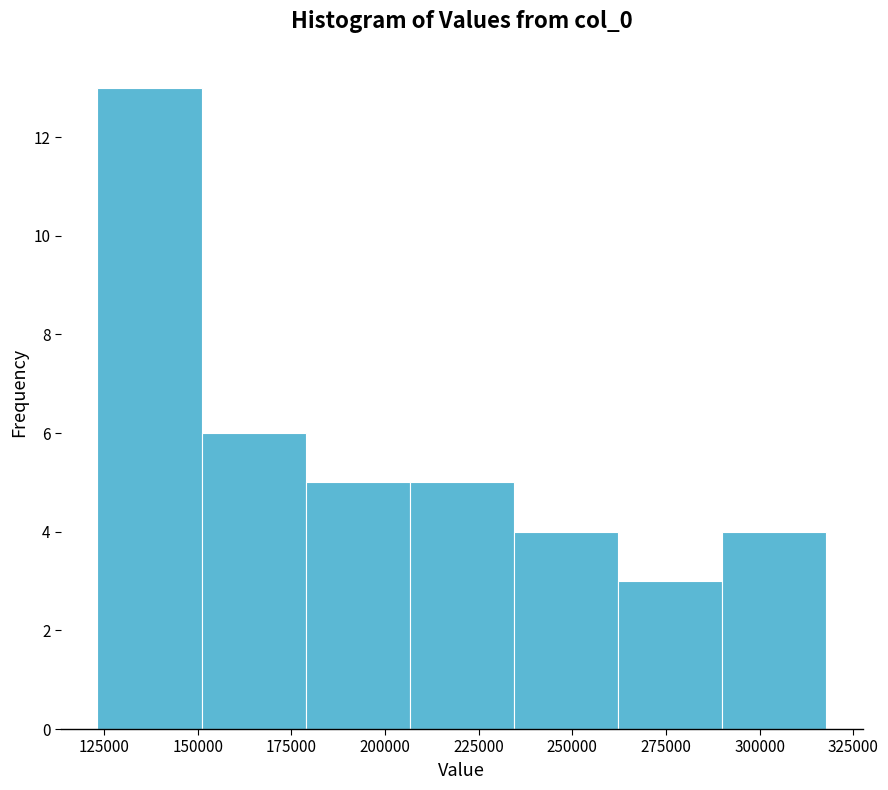

Reading left to right, transcribe this chart: for each bar, give the range it covers on the x-axis and its height. Neither the bar edges nor the heights are printed on the chart, so give them approximately, as read against the axes.

125000 to 150000: 13
150000 to 180000: 6
180000 to 205000: 5
205000 to 235000: 5
235000 to 260000: 4
260000 to 290000: 3
290000 to 320000: 4